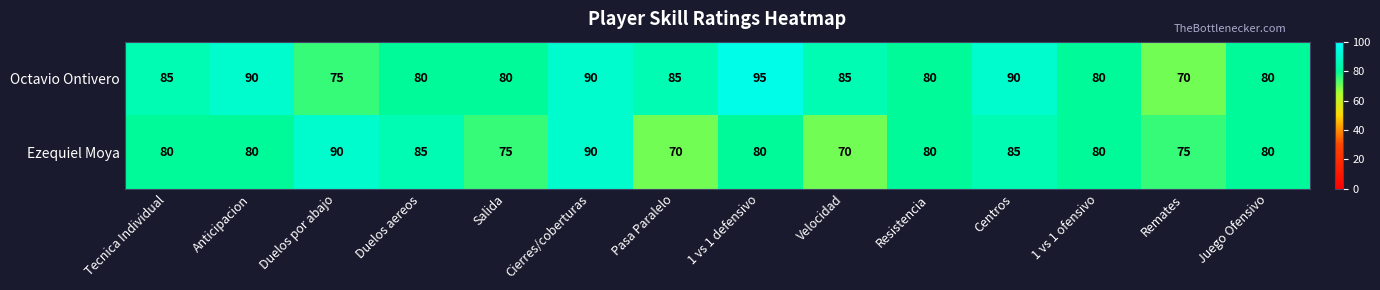

List the series in order of their overall mean, lowest first.

Ezequiel Moya, Octavio Ontivero